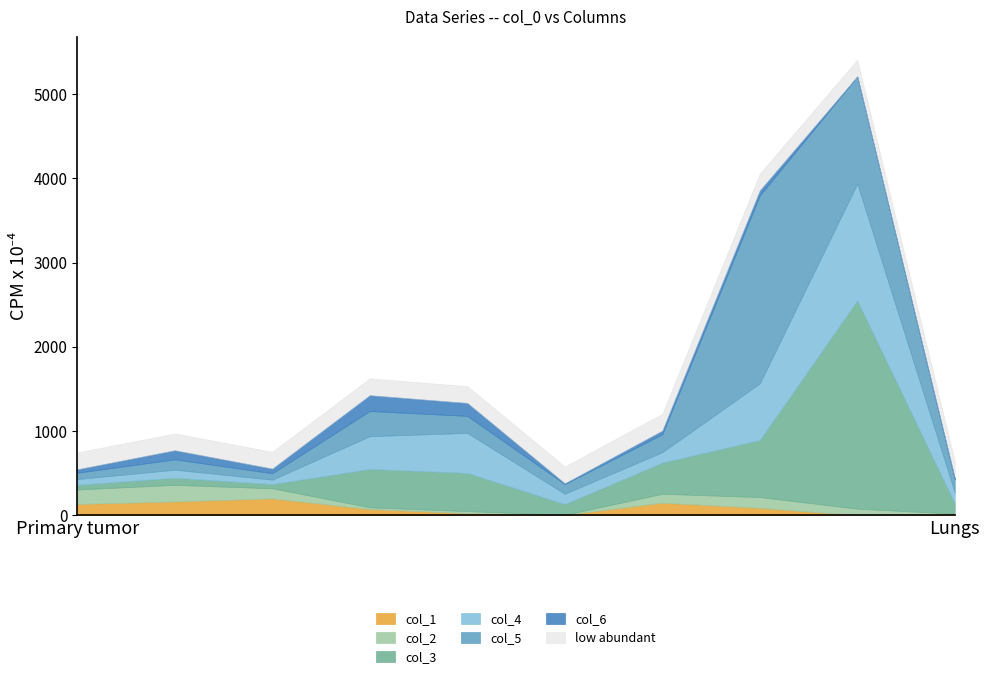

True or false: col_6 has a value of 187 at 50.

True